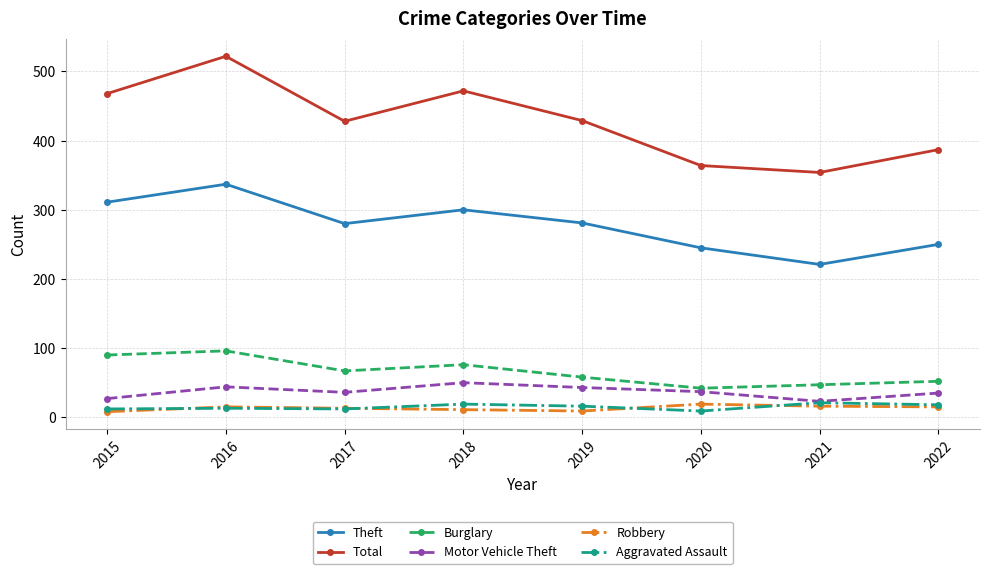

What is the average value of the Total series?

428